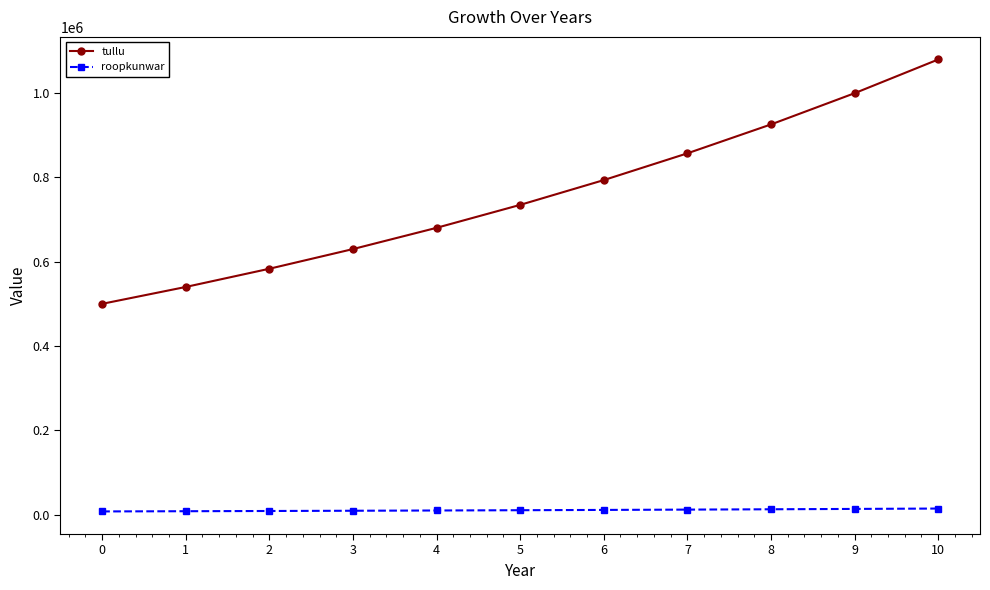

List the series in order of their peak value, lowest first.

roopkunwar, tullu